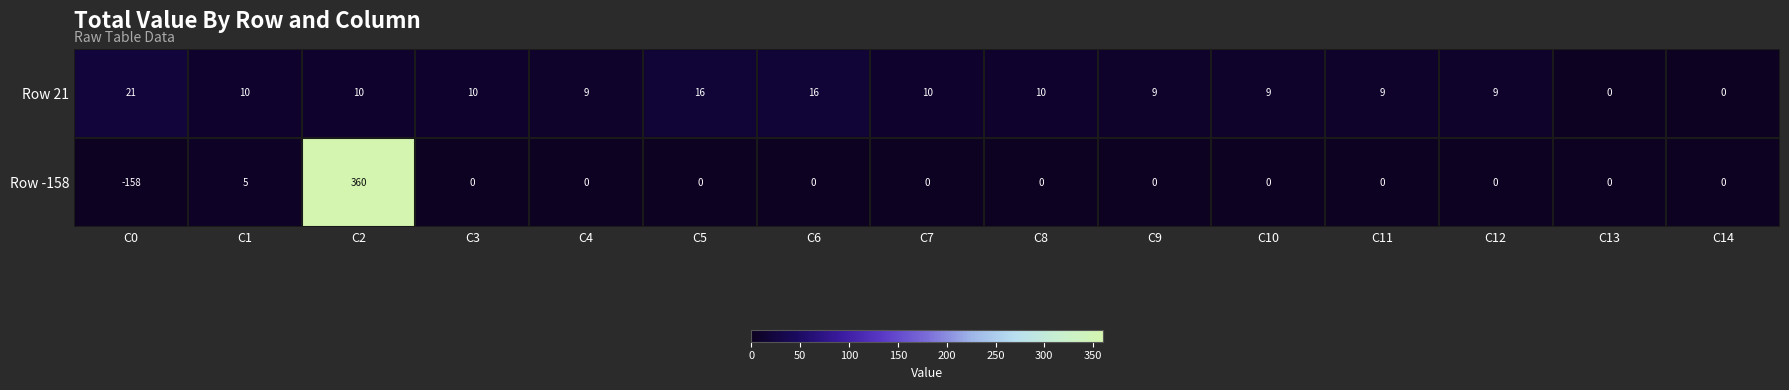

At which label is Row -158 closest to 101?

C1